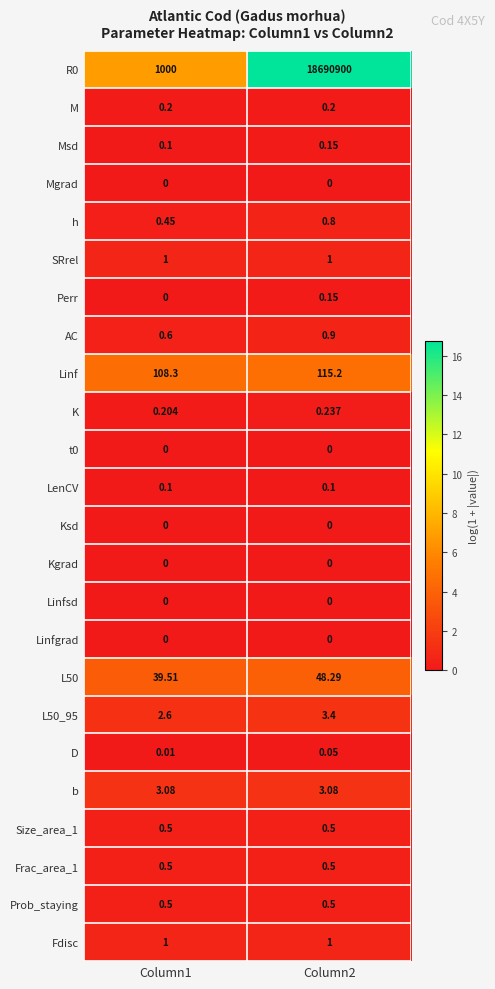

What is the total value across all series at Column2?

18691076.1